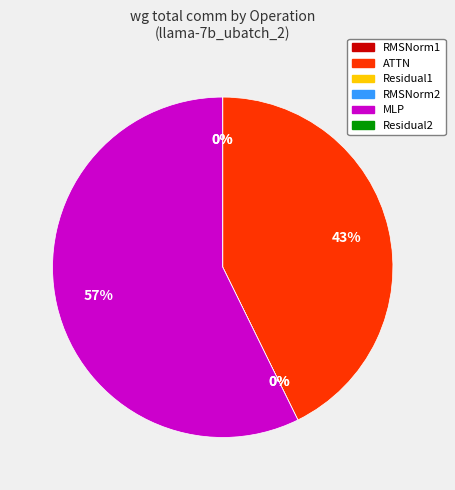

Does any single category account for the majority?

Yes